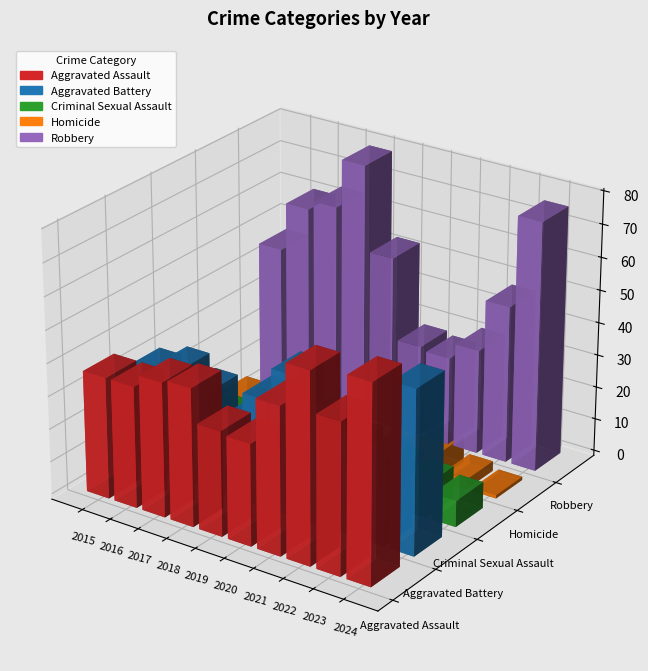

Is it true that Aggravated Assault equals 51 at 2019?

False